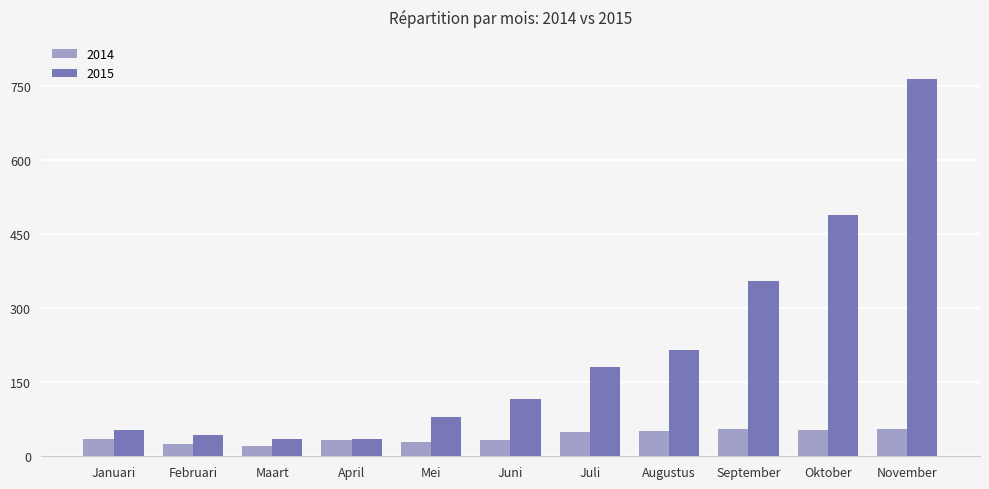

How many groups of bars are there?

11